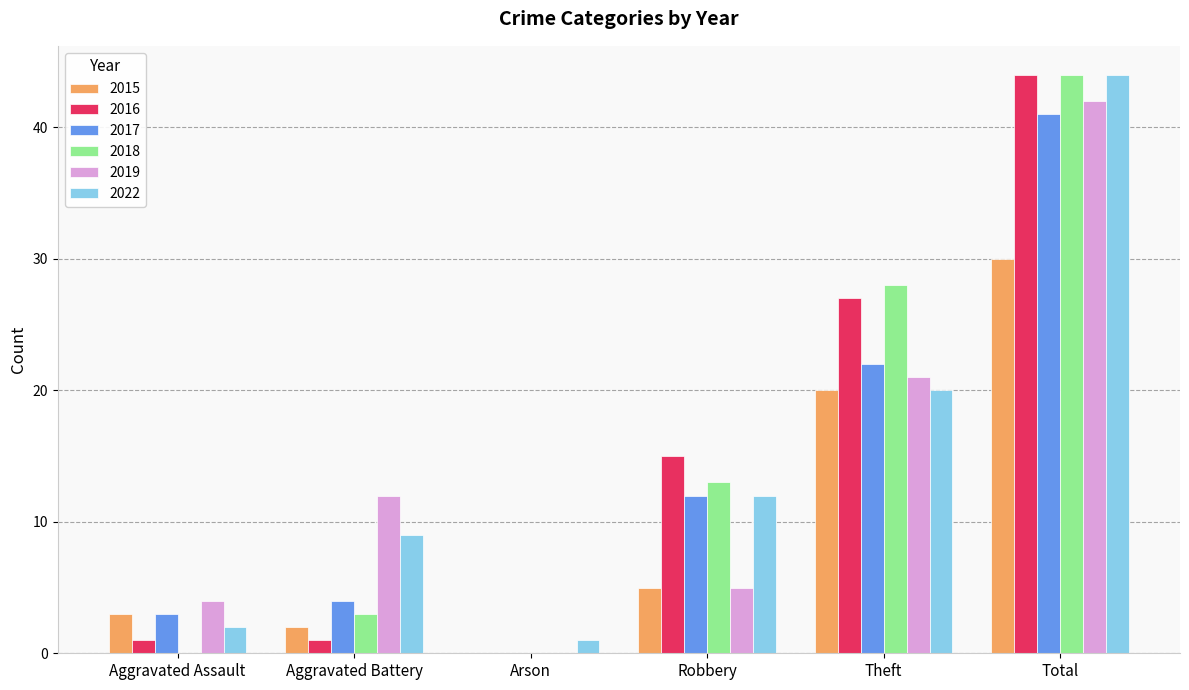

How many data points does each series have?

6